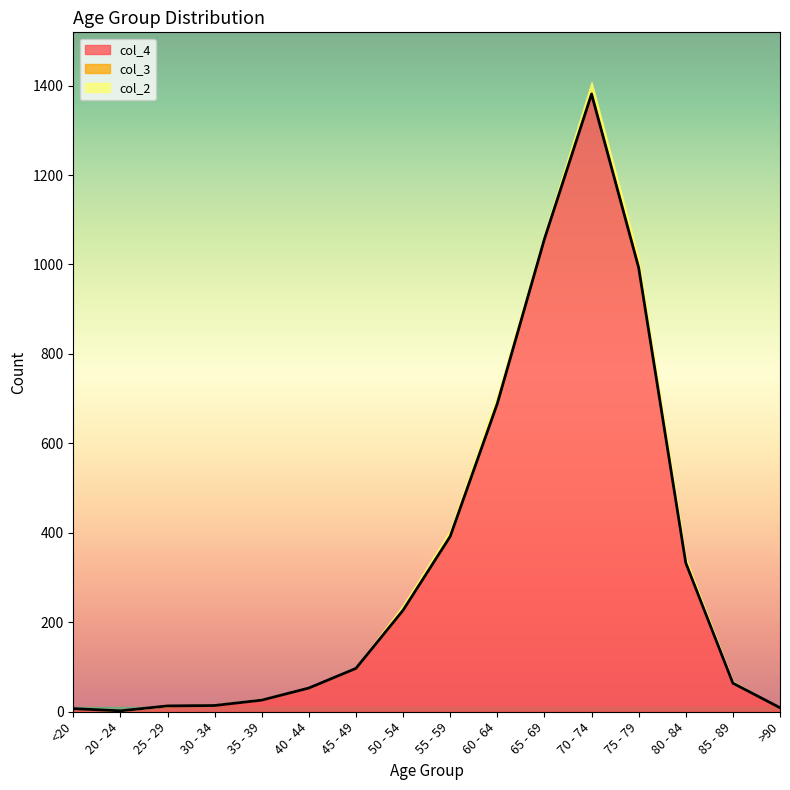

What is the value of the col_4 point at the 10th from the left?

689